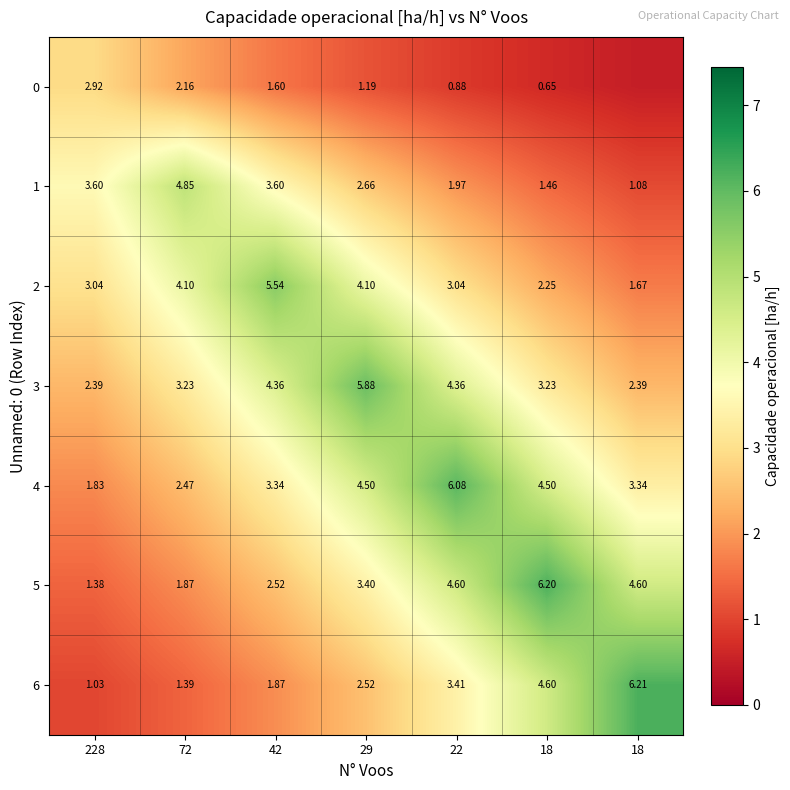

How many values in the 6 series are below 2?

3